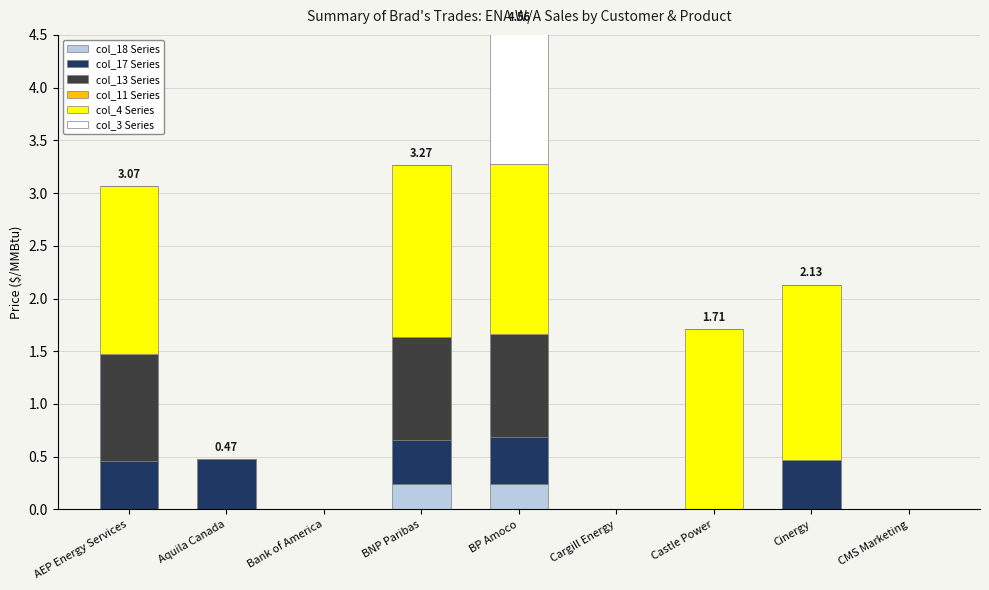

True or false: ENA W/A Sales (col_17) has a value of 0.0 at Bank of America.

True